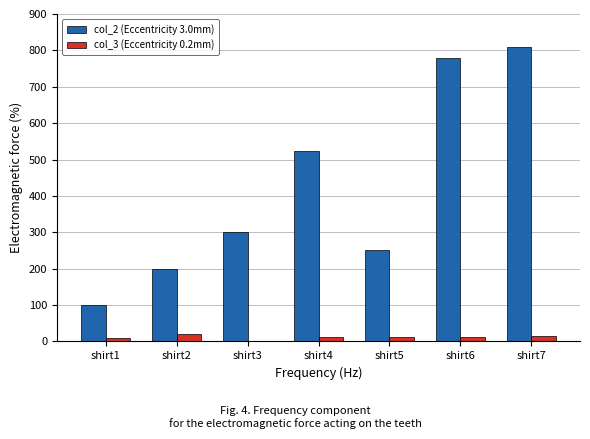

Which series has the largest total across all categories?

col_2 (Eccentricity 3.0mm)